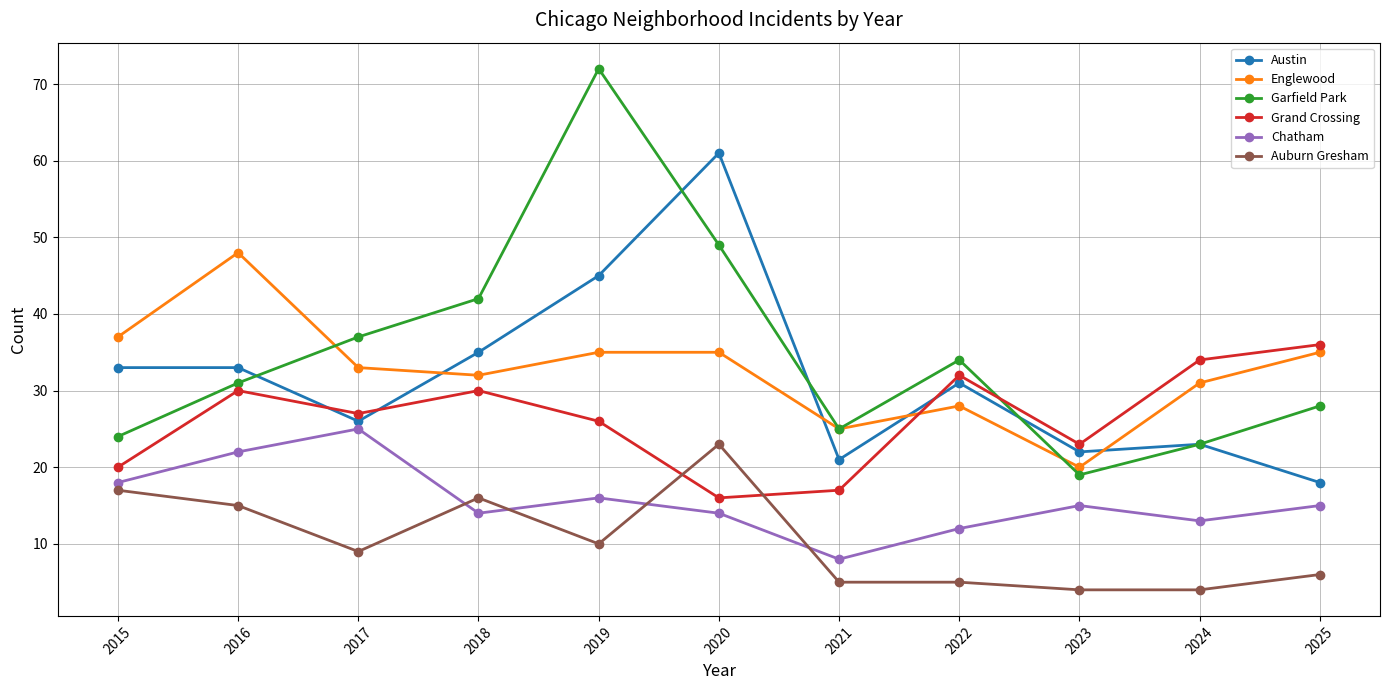

Where does the Auburn Gresham series first go above 9?

2015